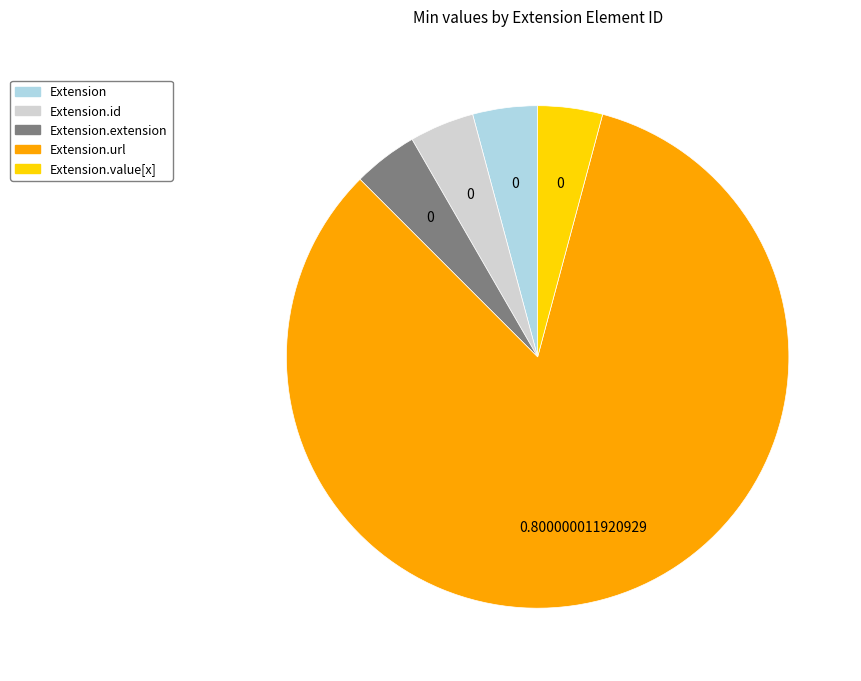

Is there any slice that represents more than half of the pie?

Yes